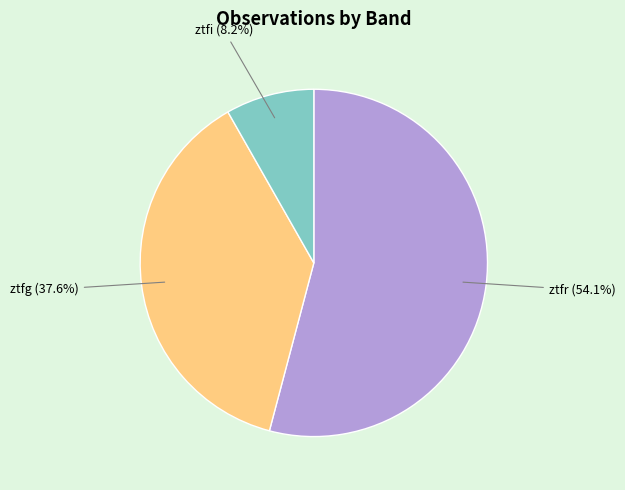

To the nearest percent, what is the combined percentage of ztfi and ztfr?

62%